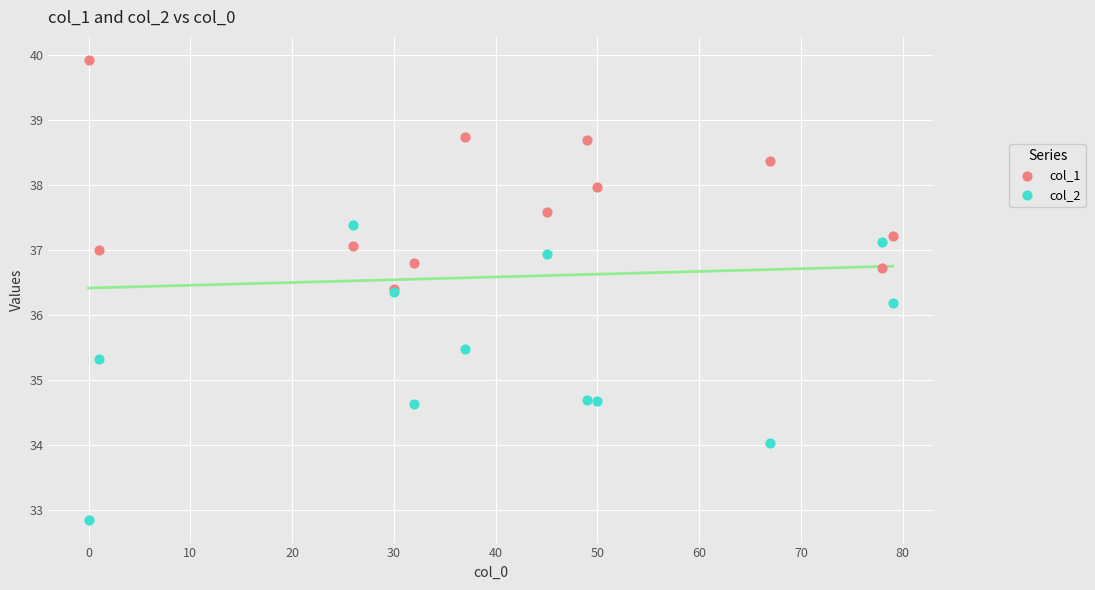

Which series contains the lowest Y value?

col_2